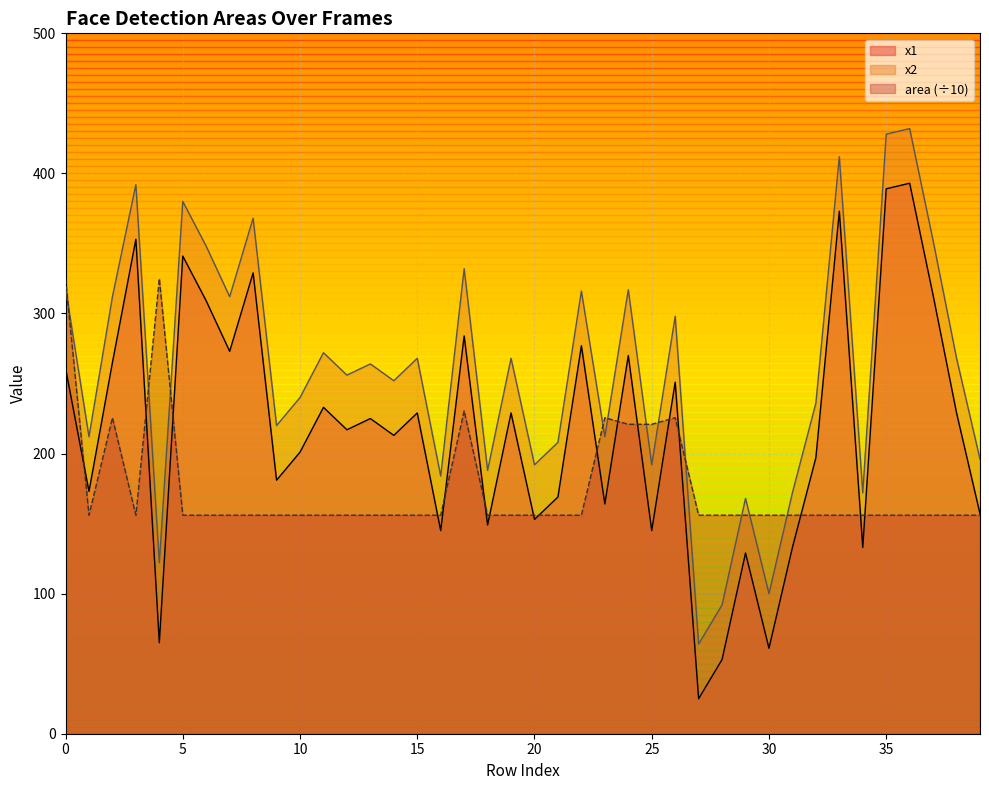

The value of x2 at 30 is 141.7. True or false?

False